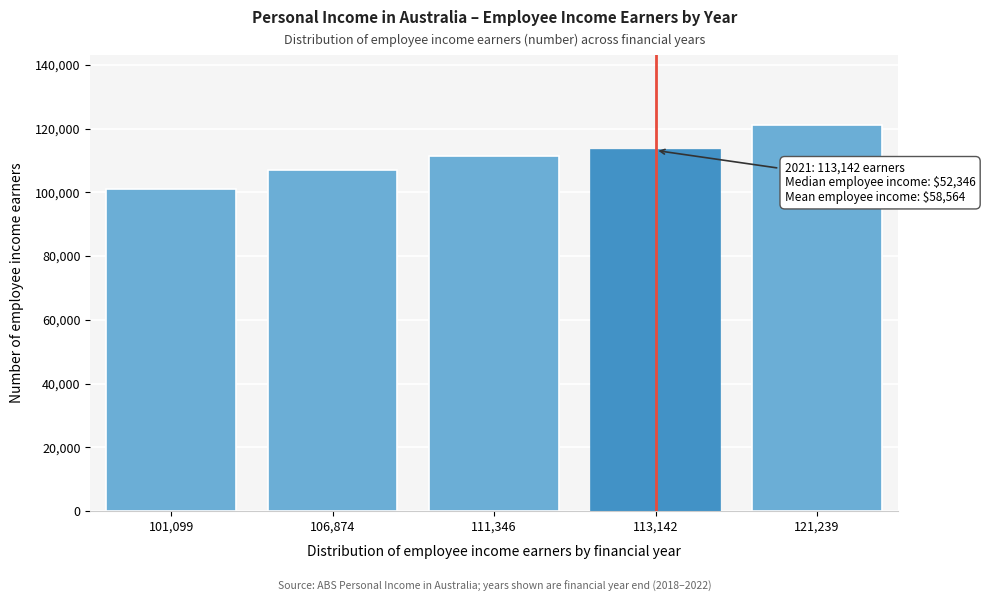

Reading left to right, what are all the values shown in this chart?

101,099=101099	106,874=106874	111,346=111346	113,142=113142	121,239=121239